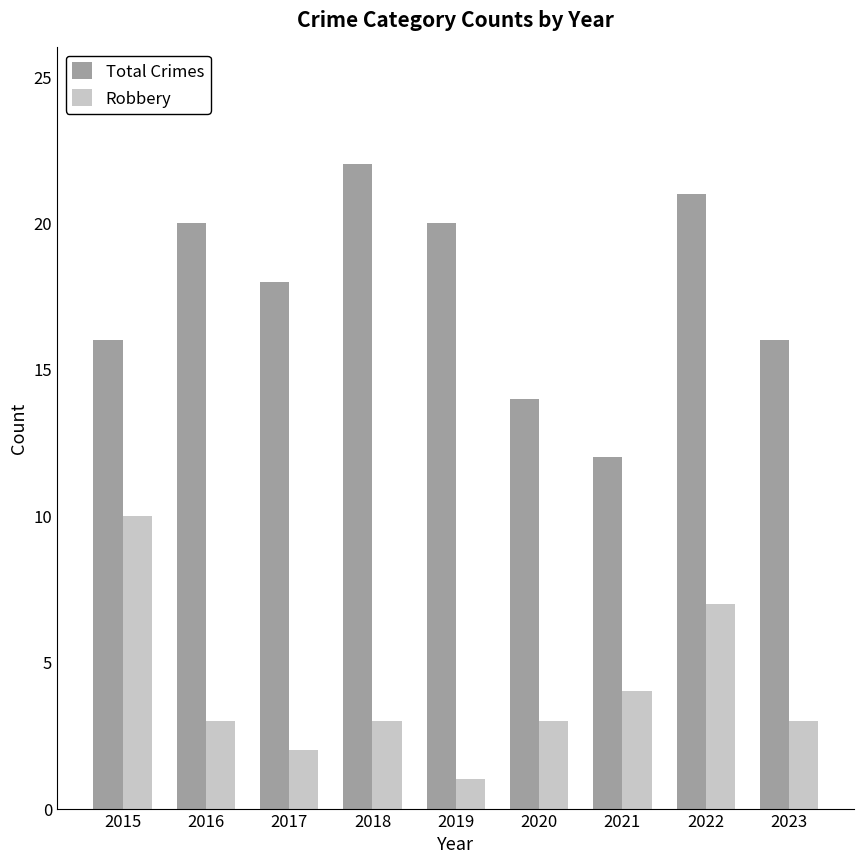

Which category has the highest value in the Robbery series?

2015